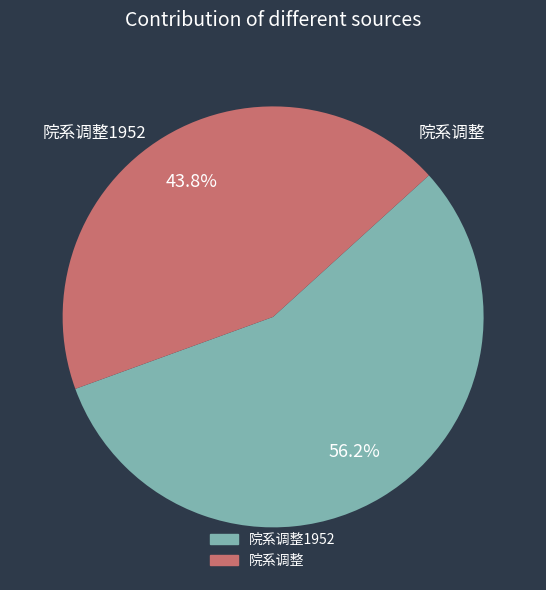

Is there any slice that represents more than half of the pie?

Yes